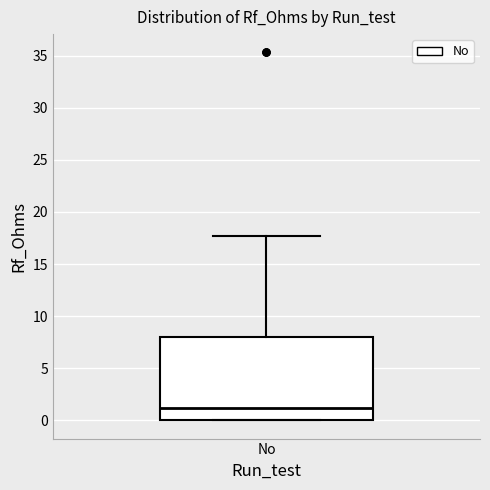

Transcribe this box plot: give where the median line is, the range the box spans, and where the two whiskers end, as read against the y-axis. The values are not printed on the chart, so give them approximately, as read against the axis.

median 1.0, box 0.0 to 8.0, whiskers 0.0 to 17.5